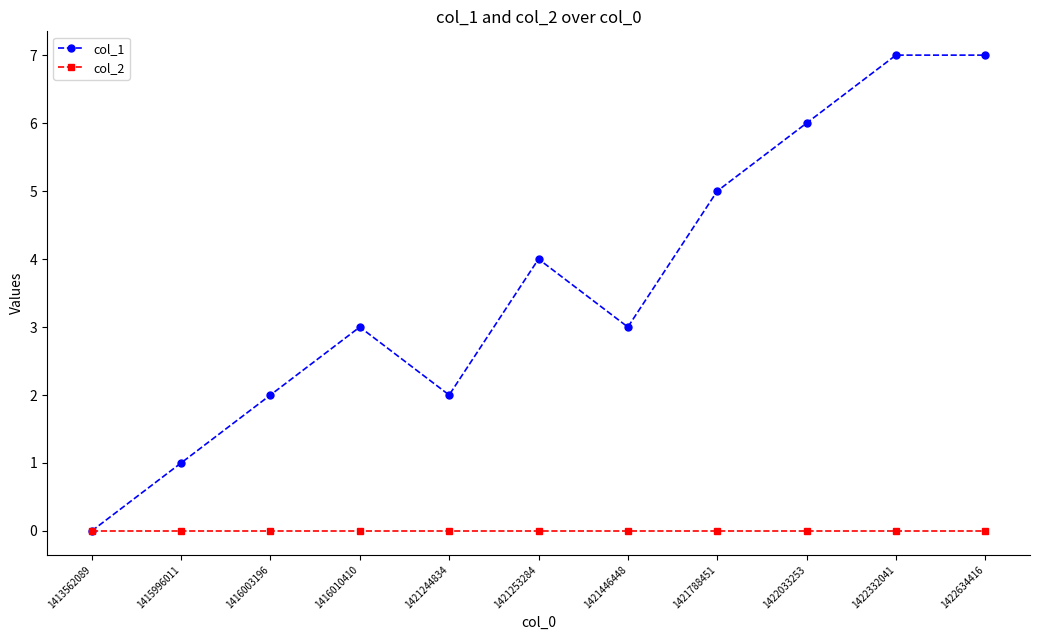

Reading right to left, list all the values displayed in this chart.

col_1: 7	7	6	5	3	4	2	3	2	1	0
col_2: 0	0	0	0	0	0	0	0	0	0	0